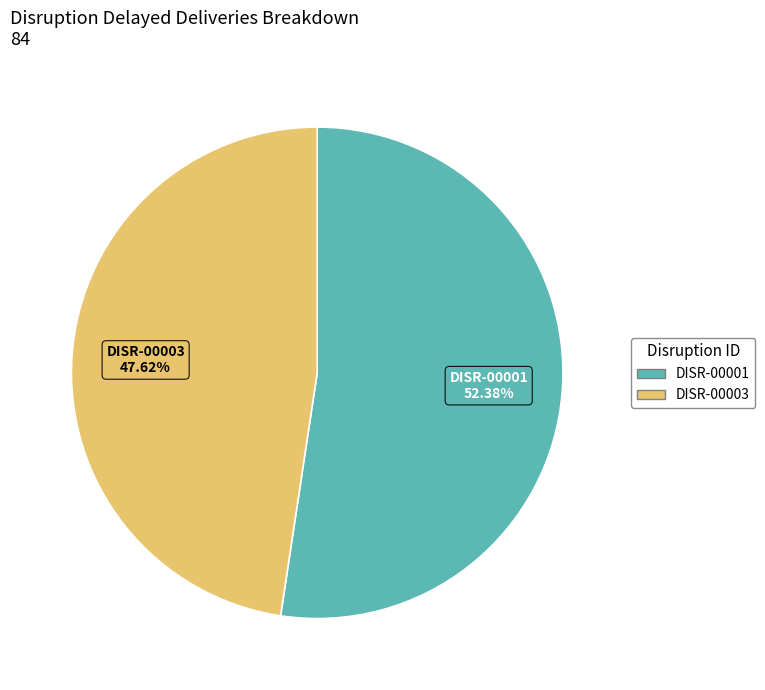

To the nearest percent, what is the difference between the largest and smallest slice percentages?

5%